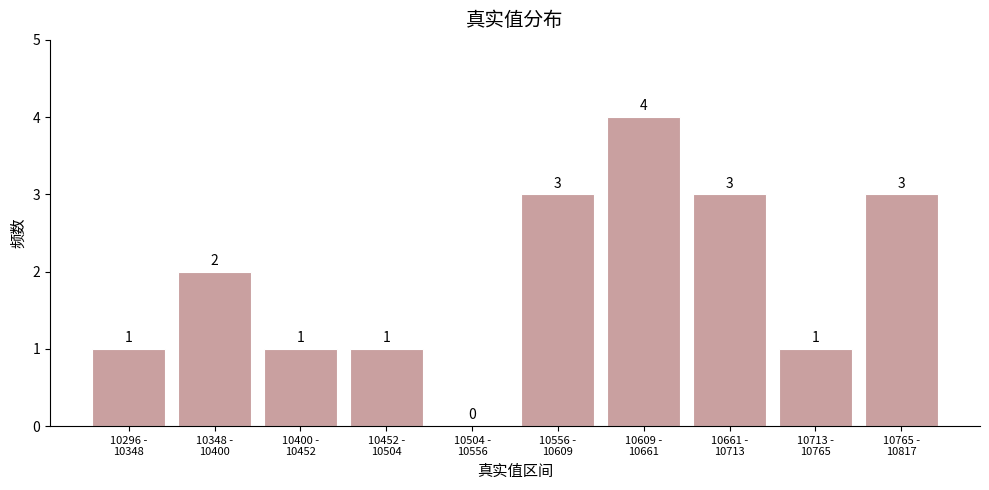

What is the sum of all values?

19